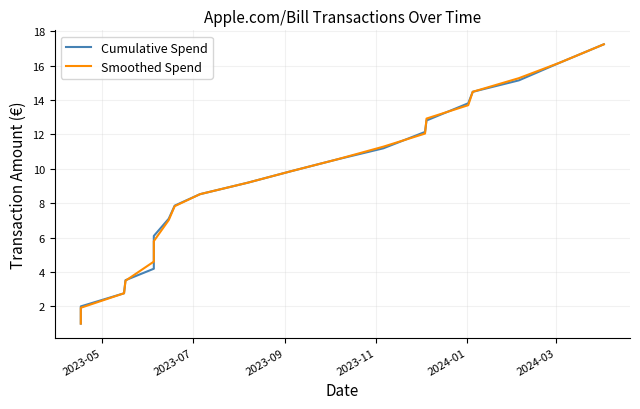

Reading left to right, transcribe all the data shown in this chart.

Cumulative Spend: 1.0	2.0	2.8	3.5	4.2	6.1	7.1	7.9	8.5	9.2	9.9	10.5	11.2	12.1	12.8	13.8	14.5	15.1	16.2	17.2
Smoothed Spend: 1.0	1.9	2.8	3.5	4.6	5.8	7.0	7.8	8.5	9.2	9.9	10.5	11.3	12.0	12.9	13.7	14.5	15.3	16.2	17.2